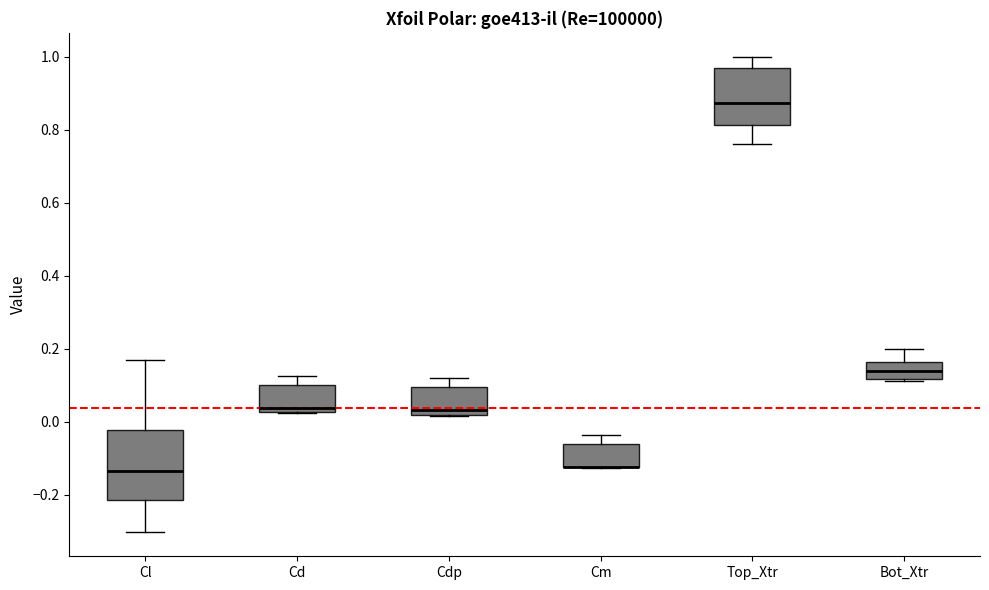

Where does the lower whisker of the box for Cl end on the y-axis? The values are not printed on the chart, so give them approximately, as read against the axis.

-0.30